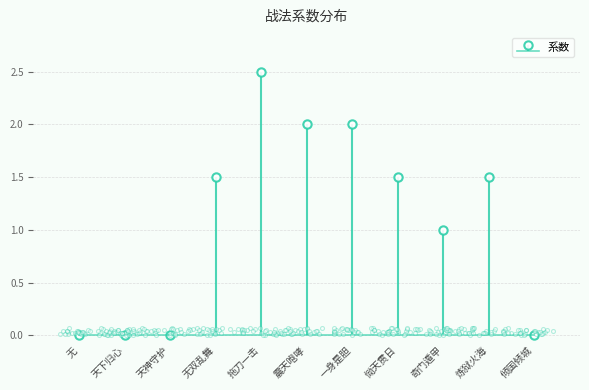

Which has a higher value, 恸天贯日 or 倾国倾城?

恸天贯日